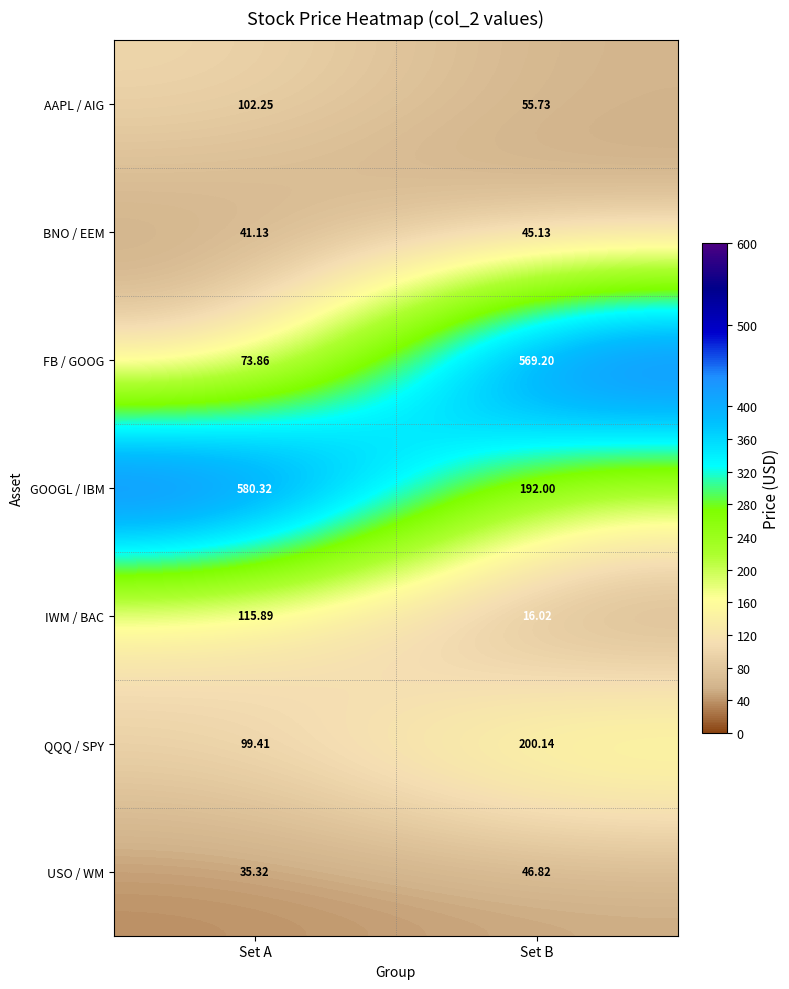

At which category is the sum across all series the highest?

Set B